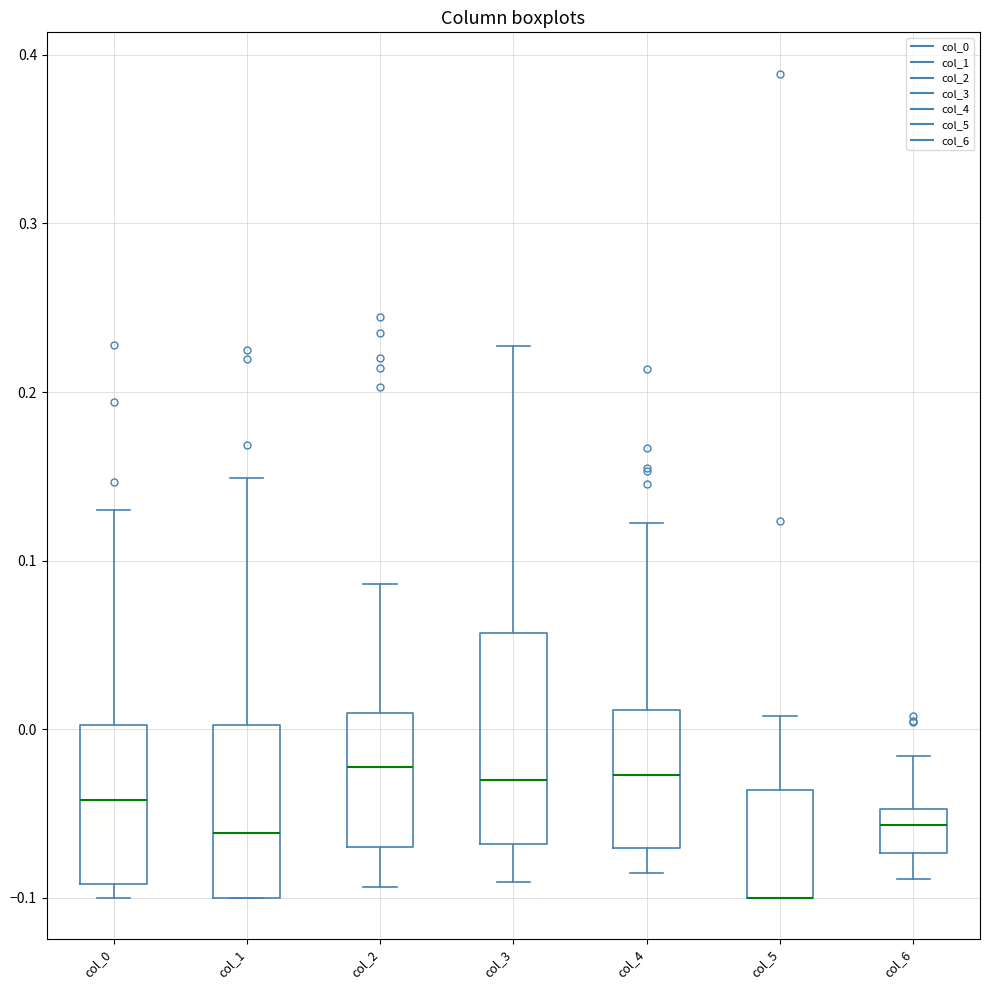

Reading left to right, read every box against the y-axis: the position of its median line, the range the box covers, and the ends of its whiskers. The values are not printed on the chart, so give them approximately, as read against the axis.

col_0: median -0.04, box -0.09 to 0.00, whiskers -0.10 to 0.13
col_1: median -0.06, box -0.10 to 0.00, whiskers -0.10 to 0.15
col_2: median -0.02, box -0.07 to 0.01, whiskers -0.09 to 0.09
col_3: median -0.03, box -0.07 to 0.06, whiskers -0.09 to 0.23
col_4: median -0.03, box -0.07 to 0.01, whiskers -0.09 to 0.12
col_5: median -0.10 (drawn on the box's lower edge), box -0.10 to -0.04, whiskers -0.10 to 0.01
col_6: median -0.06, box -0.07 to -0.05, whiskers -0.09 to -0.02